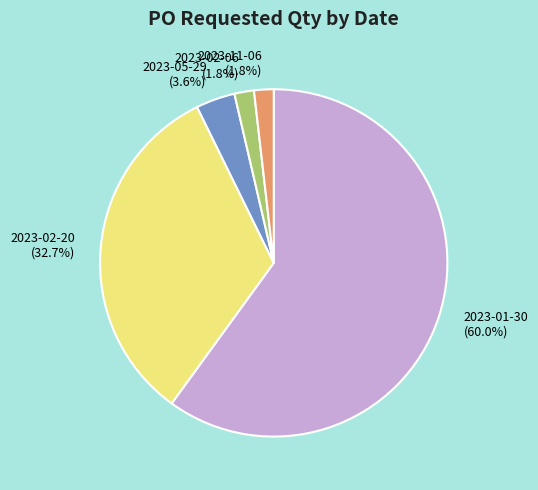

What percentage is NOT represented by 2023-02-06?

98.2%